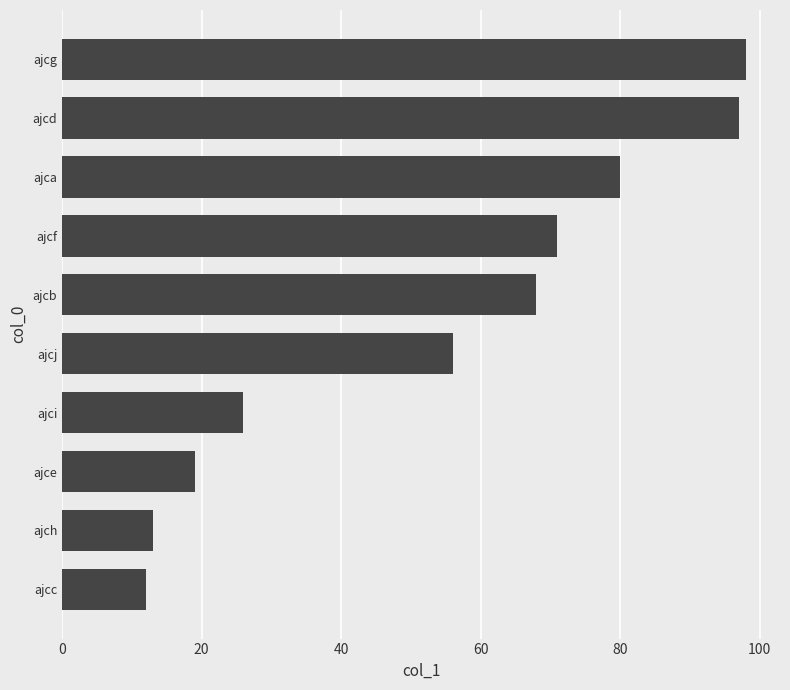

What is the ratio of the value at ajce to the value at ajcj?

0.3